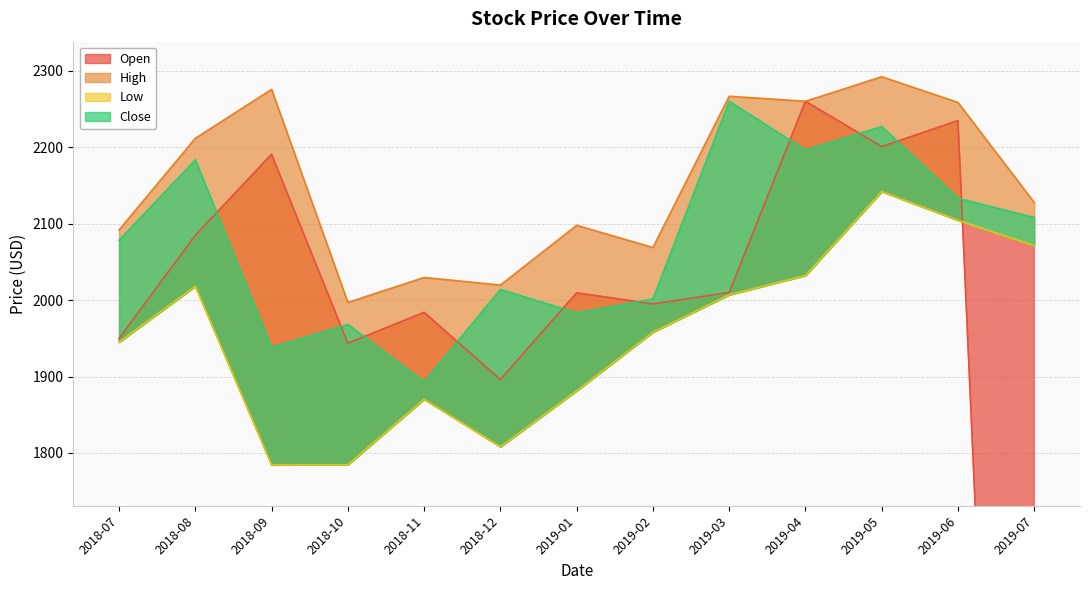

At which label does Low reach its peak?

2019-05